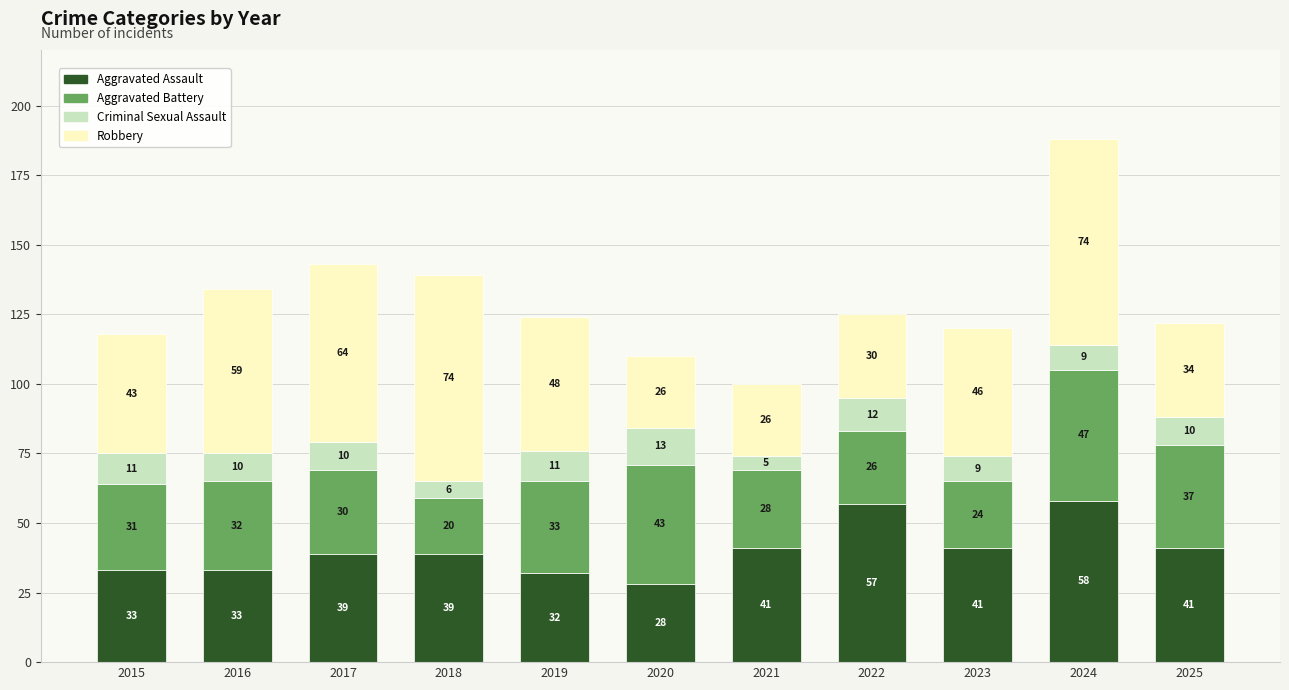

What is the difference between the maximum and minimum values in the Aggravated Assault series?

30